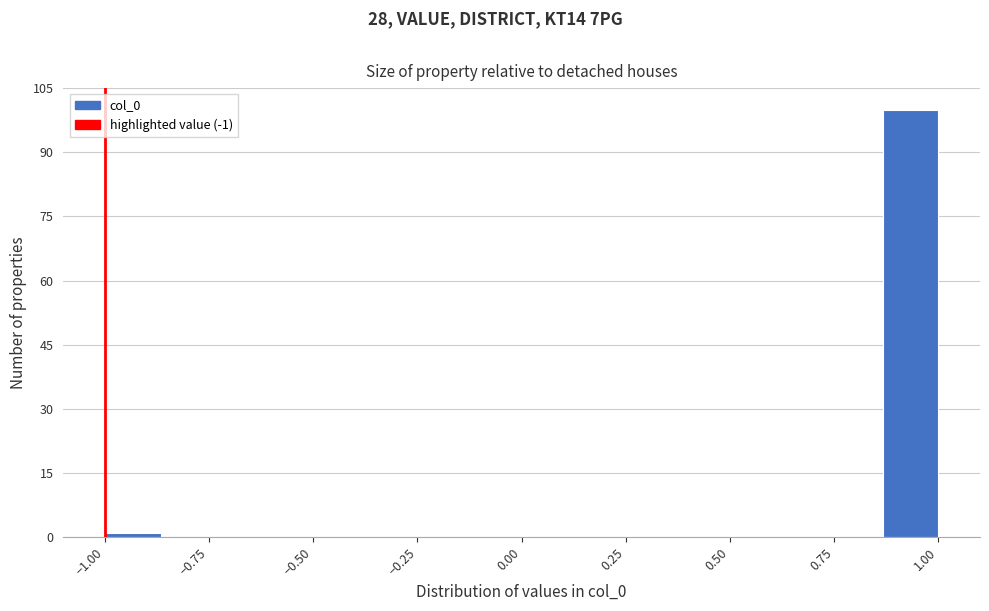

Read against the x-axis, roughly where is the centre of the tallest bar?

0.95